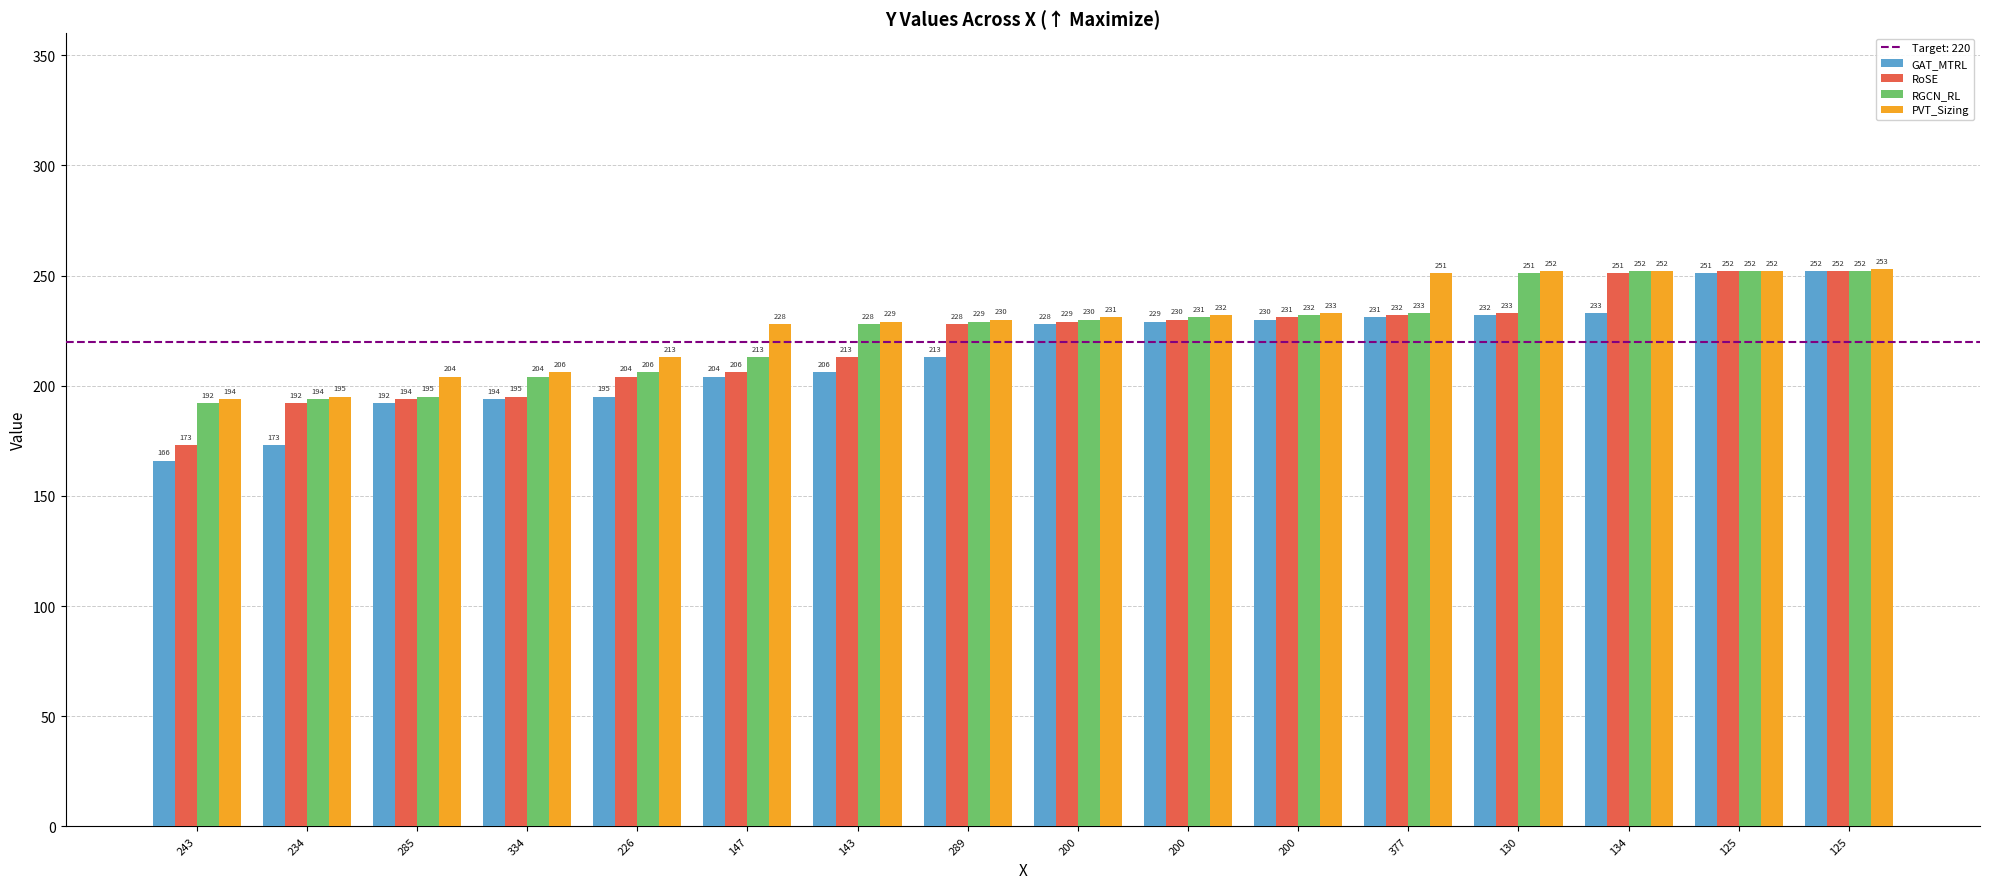

Count the number of data series in this chart.

4